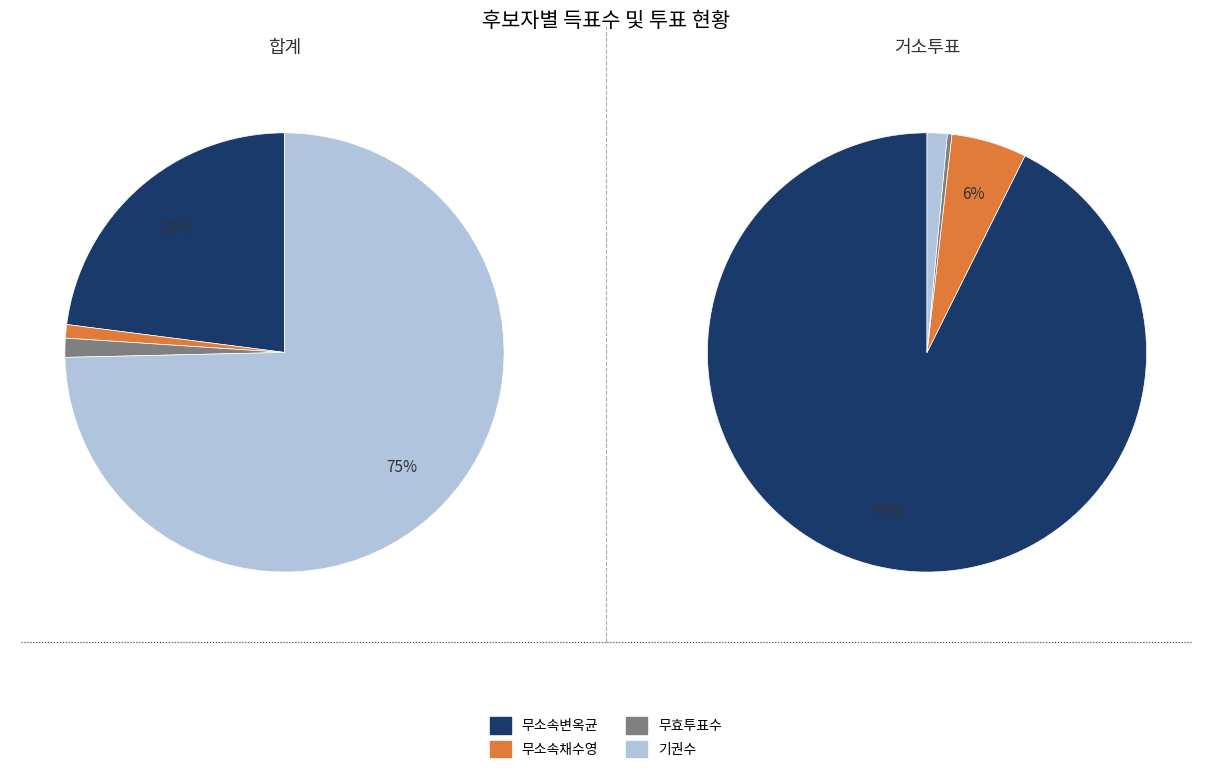

Does any single category account for the majority?

Yes